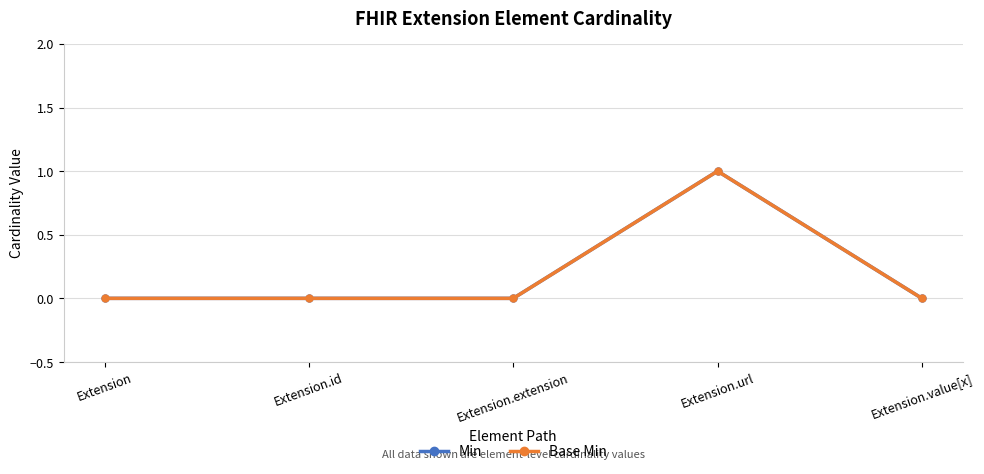

Does the chart have visible grid lines?

Yes